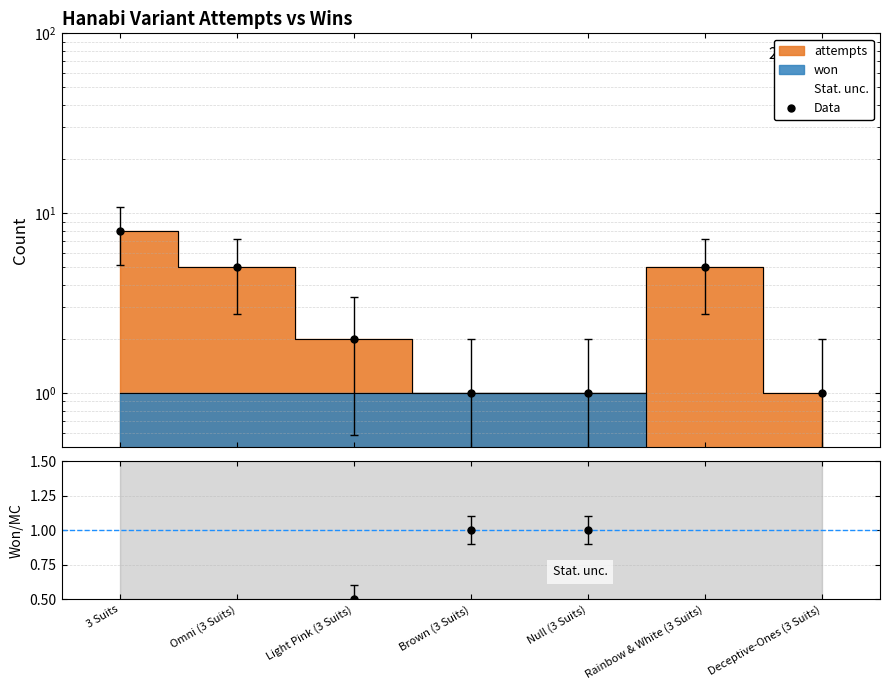

Count the values in the range 1 to 5.

6